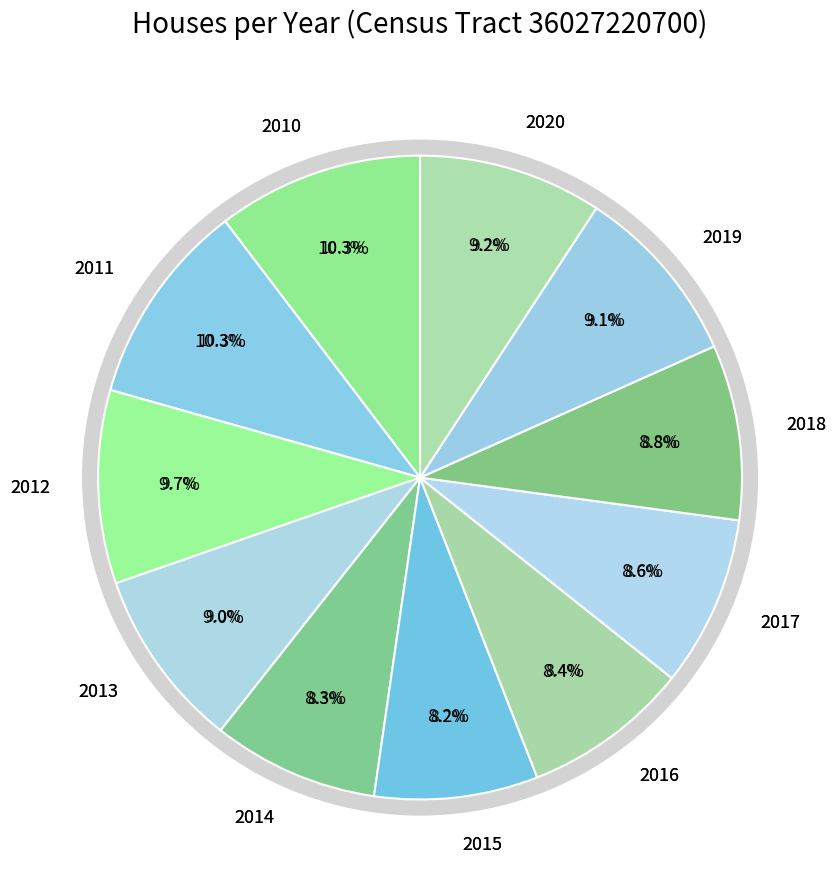

To the nearest percent, what portion does 2011 represent?

10%